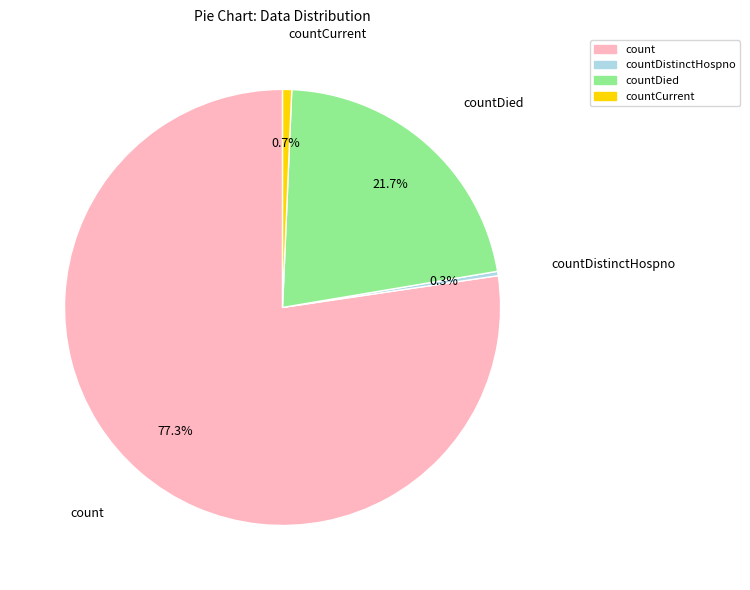

Is there any slice that represents more than half of the pie?

Yes